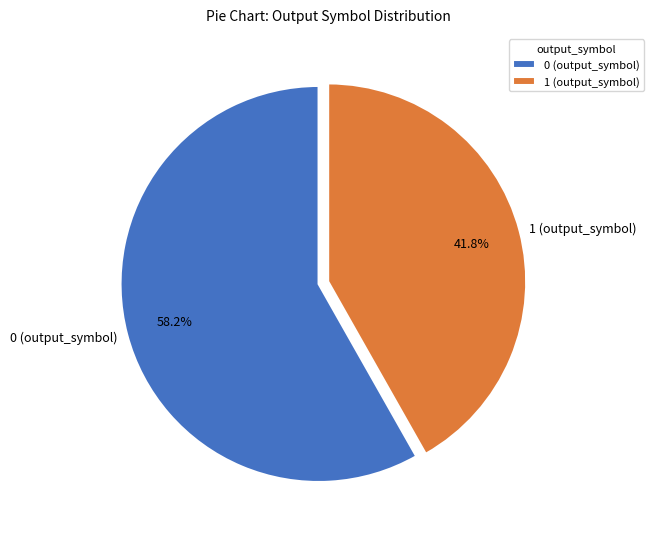

What is the ratio of the value at 1 (output_symbol) to the value at 0 (output_symbol)?

0.7